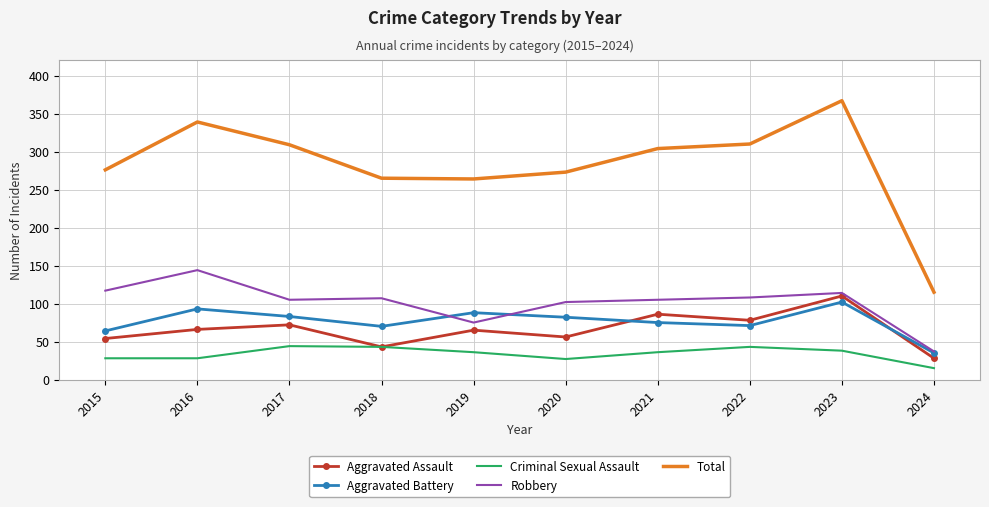

What is the average value of the Aggravated Assault series?

66